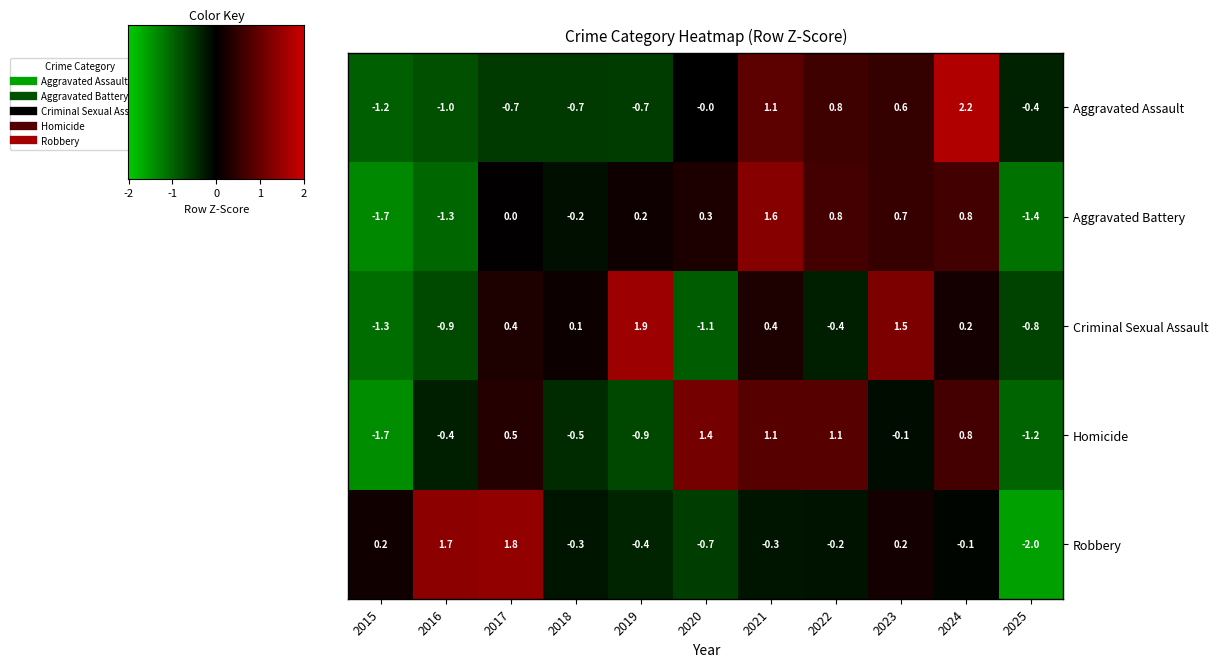

At which category does the chart reach its peak across all series?

2024